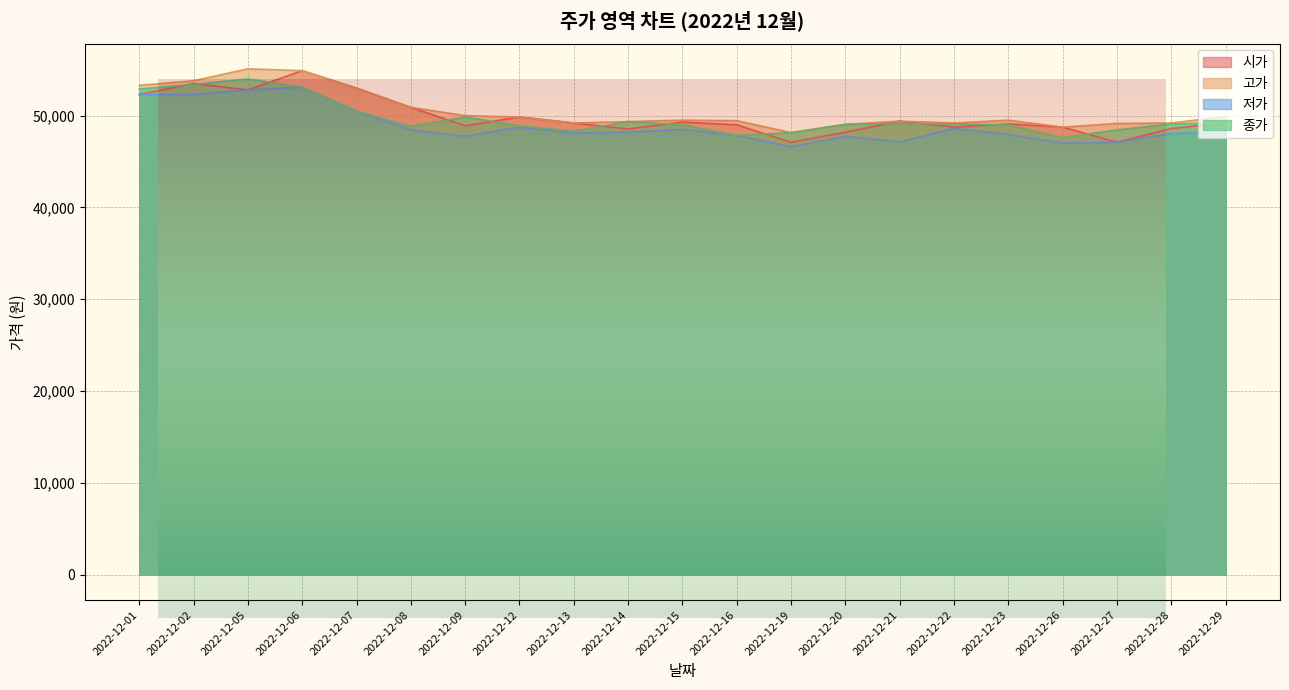

Between 2022-12-07 and 2022-12-16, which series saw the biggest shift?

시가